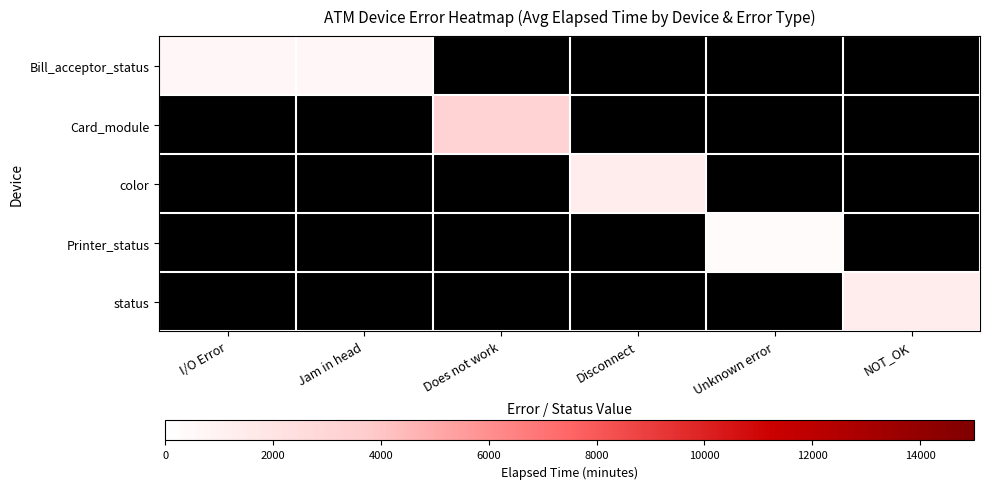

List the labels in order of status value, smallest first.

I/O Error, Jam in head, Does not work, Disconnect, Unknown error, NOT_OK